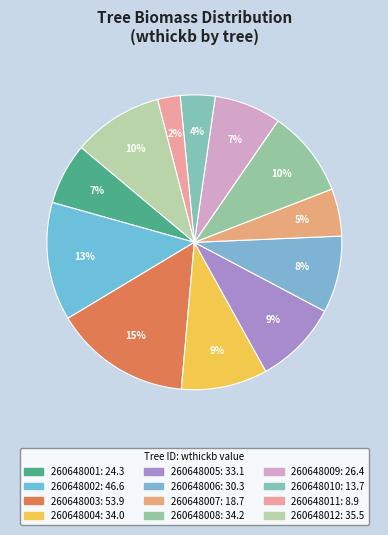

Is there a majority slice in this chart?

No